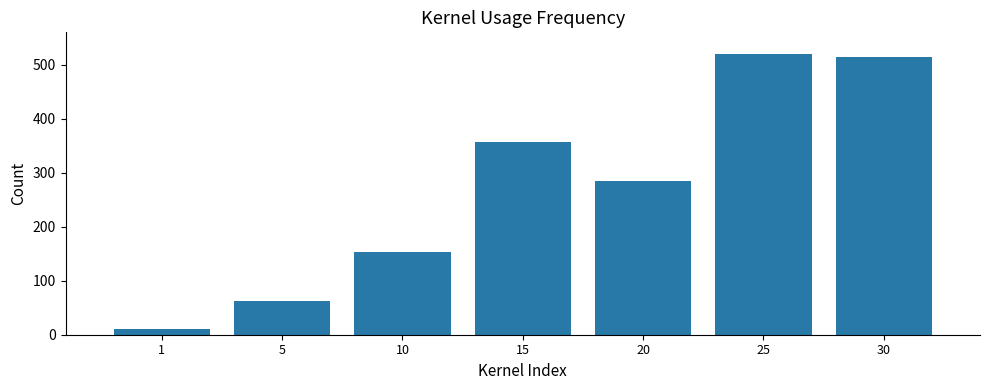

Between 5 and 10, which is larger?

10